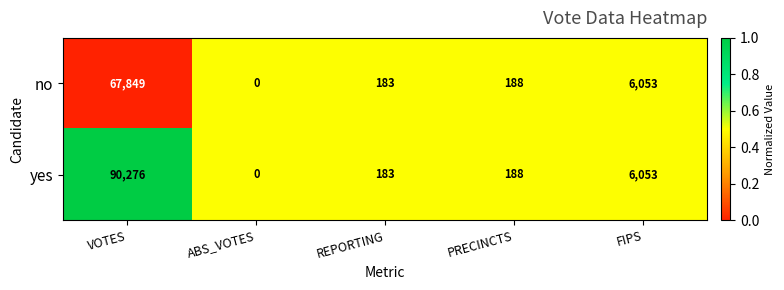

Where is no nearest to the value 33924?

FIPS